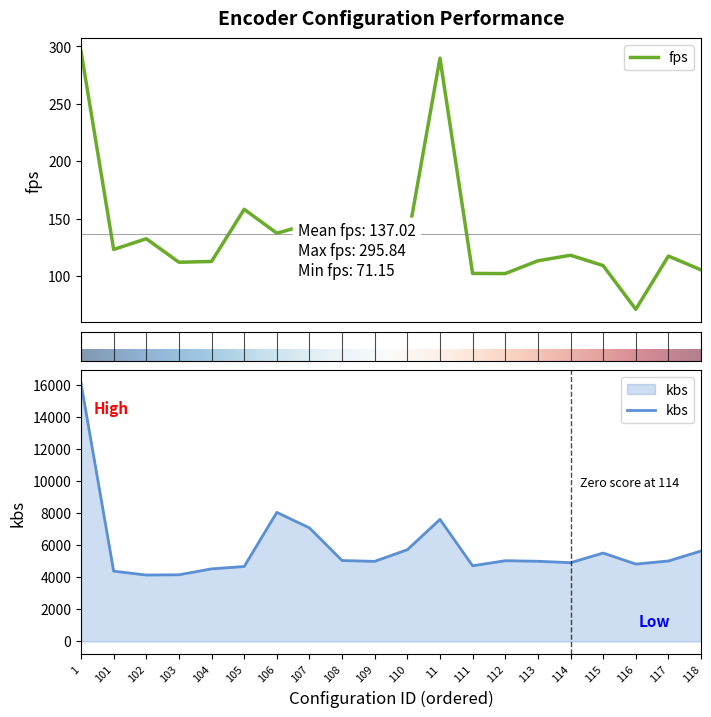

What is the maximum value for fps?

295.8